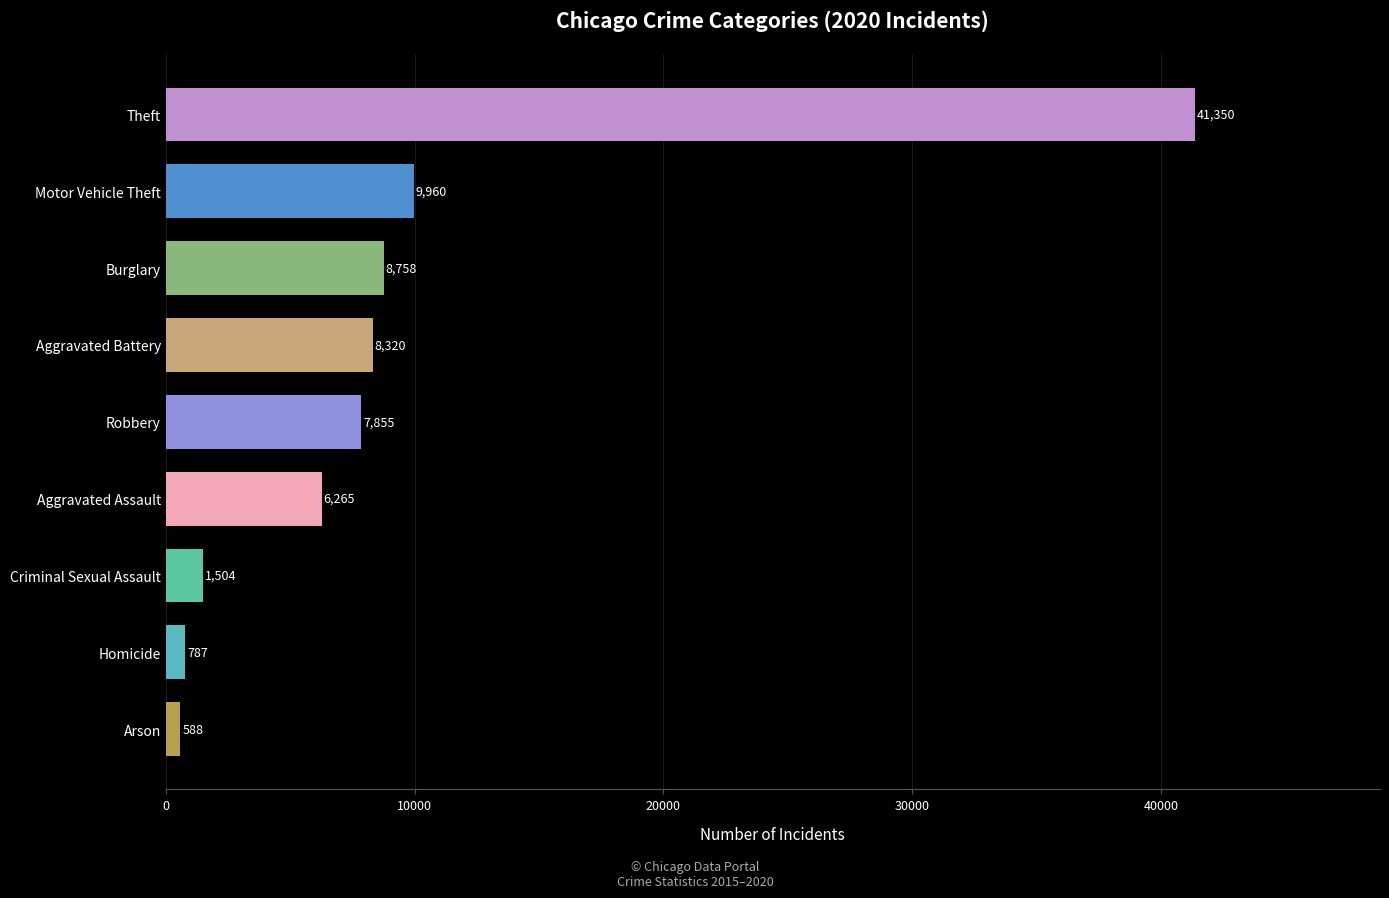

What is the sum of all values?

85387